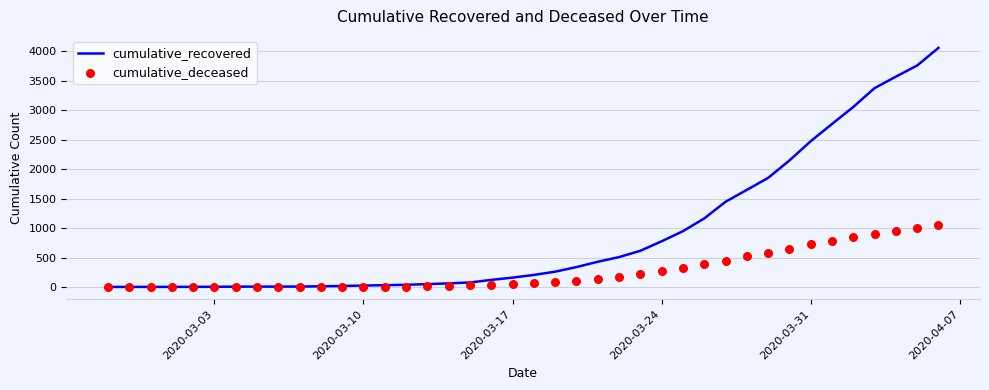

Which series has the largest Y range (max minus min)?

cumulative_recovered